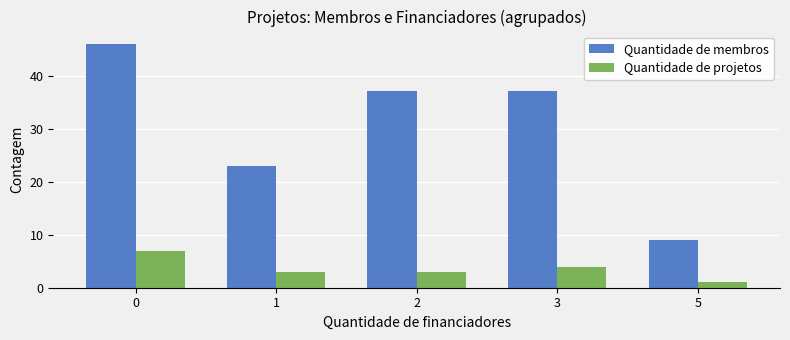

Rank the series by their maximum value, from lowest to highest.

Quantidade de projetos, Quantidade de membros